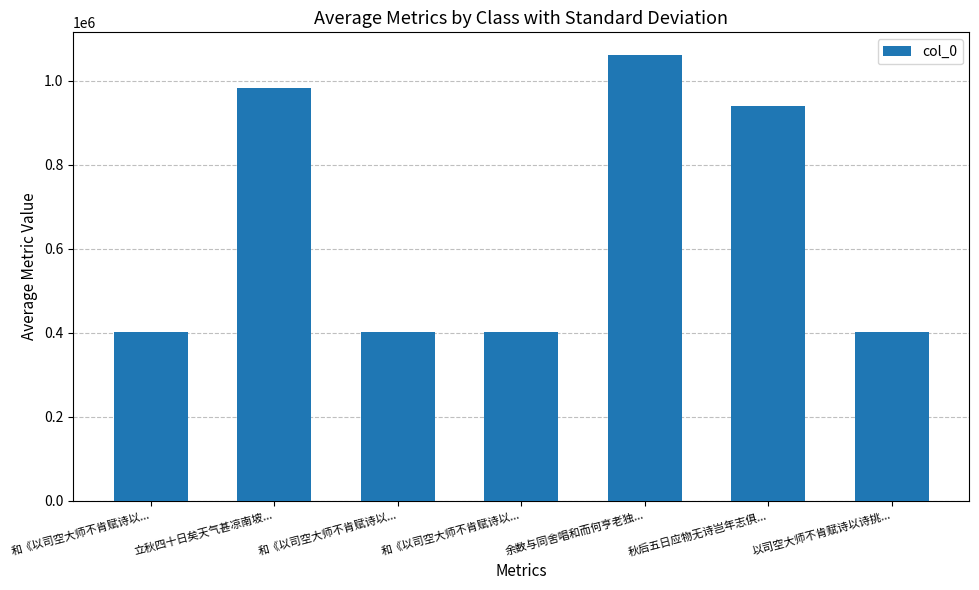

Reading left to right, transcribe all the data shown in this chart.

和《以司空大师不肯赋诗以...=401969	立秋四十日矣天气甚凉南坡...=983554	和《以司空大师不肯赋诗以...=401966	和《以司空大师不肯赋诗以...=401967	余数与同舍唱和而何亨老独...=1062786	秋后五日应物无诗岂年志俱...=939857	以司空大师不肯赋诗以诗挑...=401965